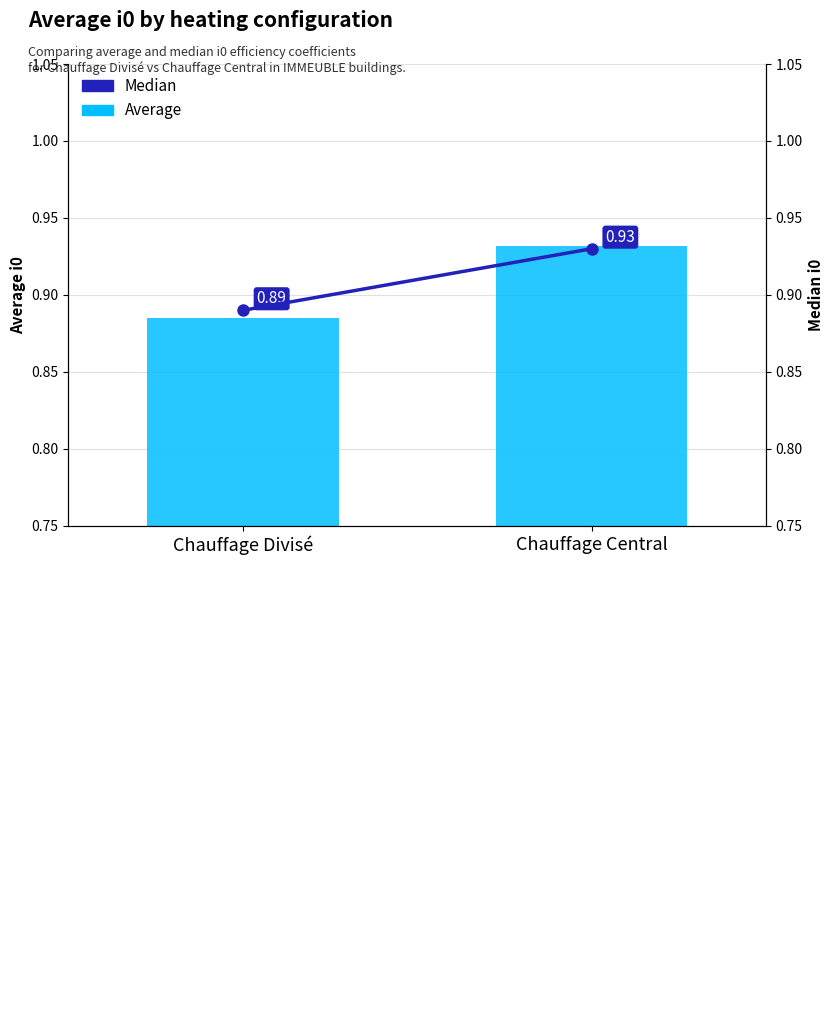

How many Median values are between 0 and 1?

2